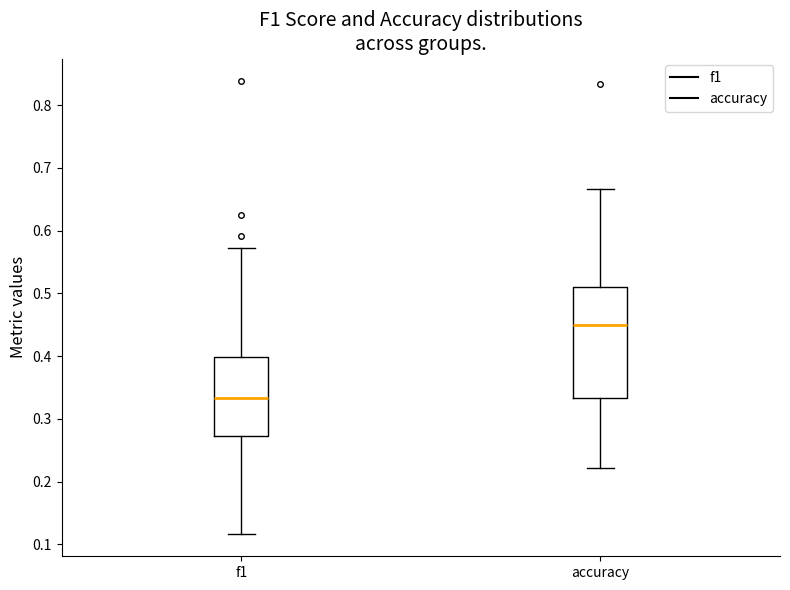

Which box is the tallest, from its lower edge to its upper edge?

accuracy